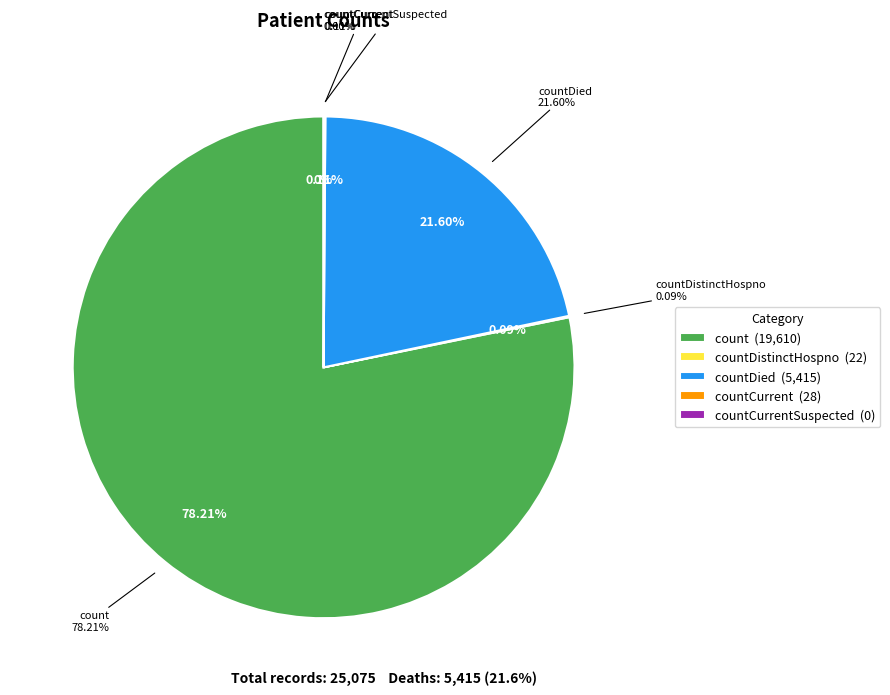

To the nearest percent, what percentage of the pie is countDied?

22%